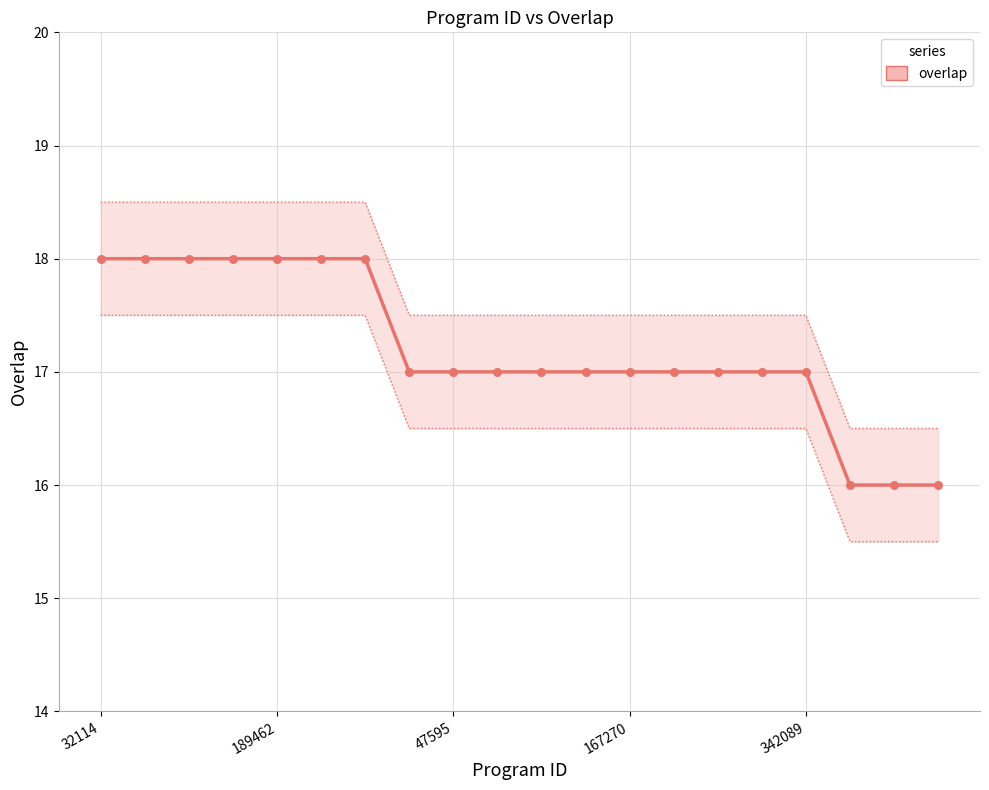

What is the ratio of the value at 14 to the value at 18?

1.1